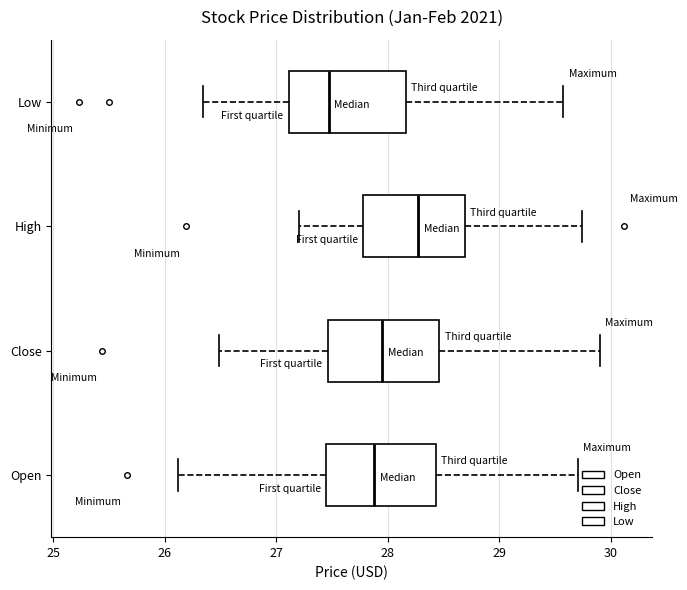

Which box's median line is the furthest to the left?

Low